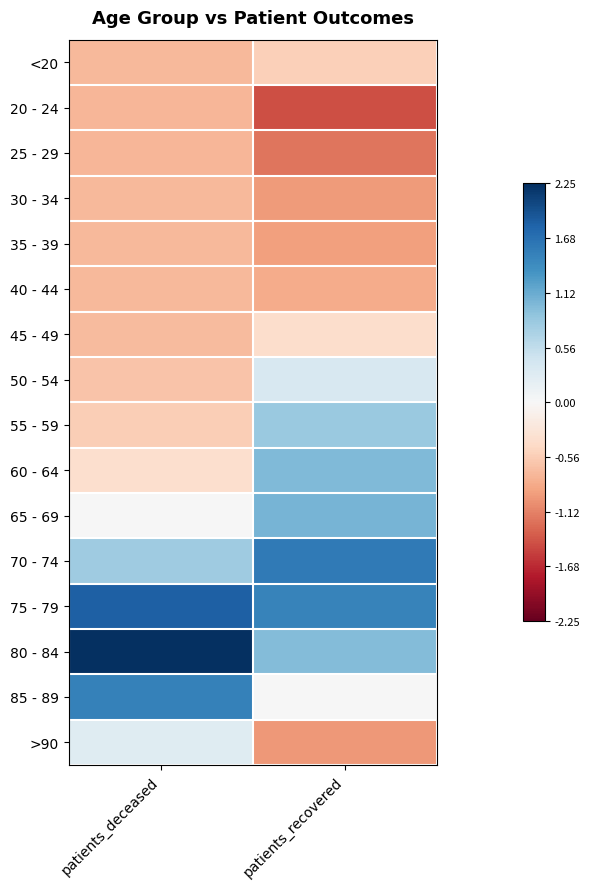

Reading right to left, transcribe all the data shown in this chart.

<20: patients_recovered=-0.5	patients_deceased=-0.7
20 - 24: patients_recovered=-1.5	patients_deceased=-0.7
25 - 29: patients_recovered=-1.2	patients_deceased=-0.7
30 - 34: patients_recovered=-1.0	patients_deceased=-0.7
35 - 39: patients_recovered=-0.9	patients_deceased=-0.7
40 - 44: patients_recovered=-0.8	patients_deceased=-0.7
45 - 49: patients_recovered=-0.4	patients_deceased=-0.7
50 - 54: patients_recovered=0.4	patients_deceased=-0.6
55 - 59: patients_recovered=0.8	patients_deceased=-0.6
60 - 64: patients_recovered=1.0	patients_deceased=-0.4
65 - 69: patients_recovered=1.0	patients_deceased=0.0
70 - 74: patients_recovered=1.6	patients_deceased=0.8
75 - 79: patients_recovered=1.5	patients_deceased=1.8
80 - 84: patients_recovered=1.0	patients_deceased=2.2
85 - 89: patients_recovered=0.0	patients_deceased=1.5
>90: patients_recovered=-1.0	patients_deceased=0.3